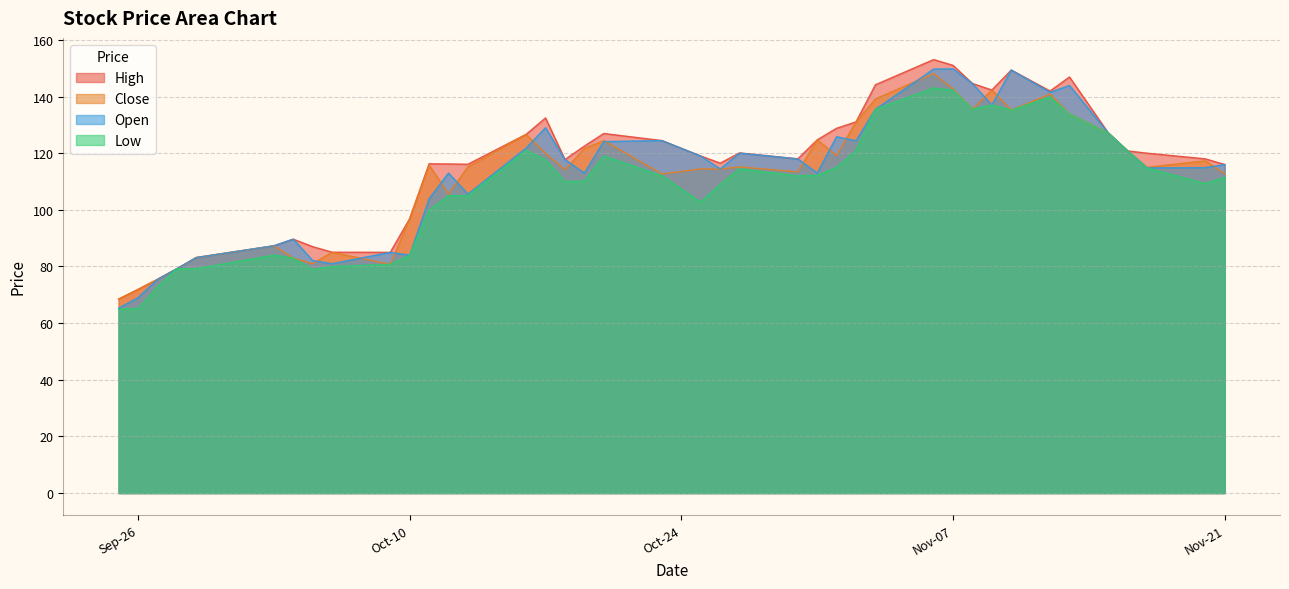

What is the greatest value displayed?

153.1